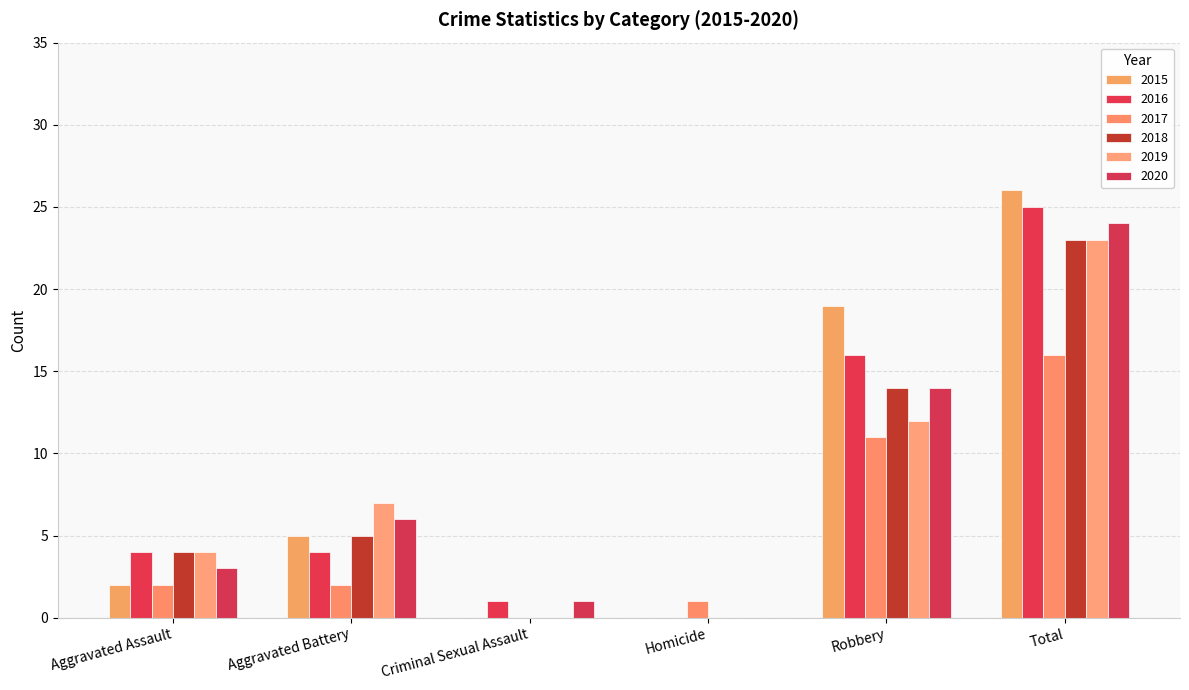

At Homicide, list the series in order from smallest to largest.

2015, 2016, 2018, 2019, 2020, 2017